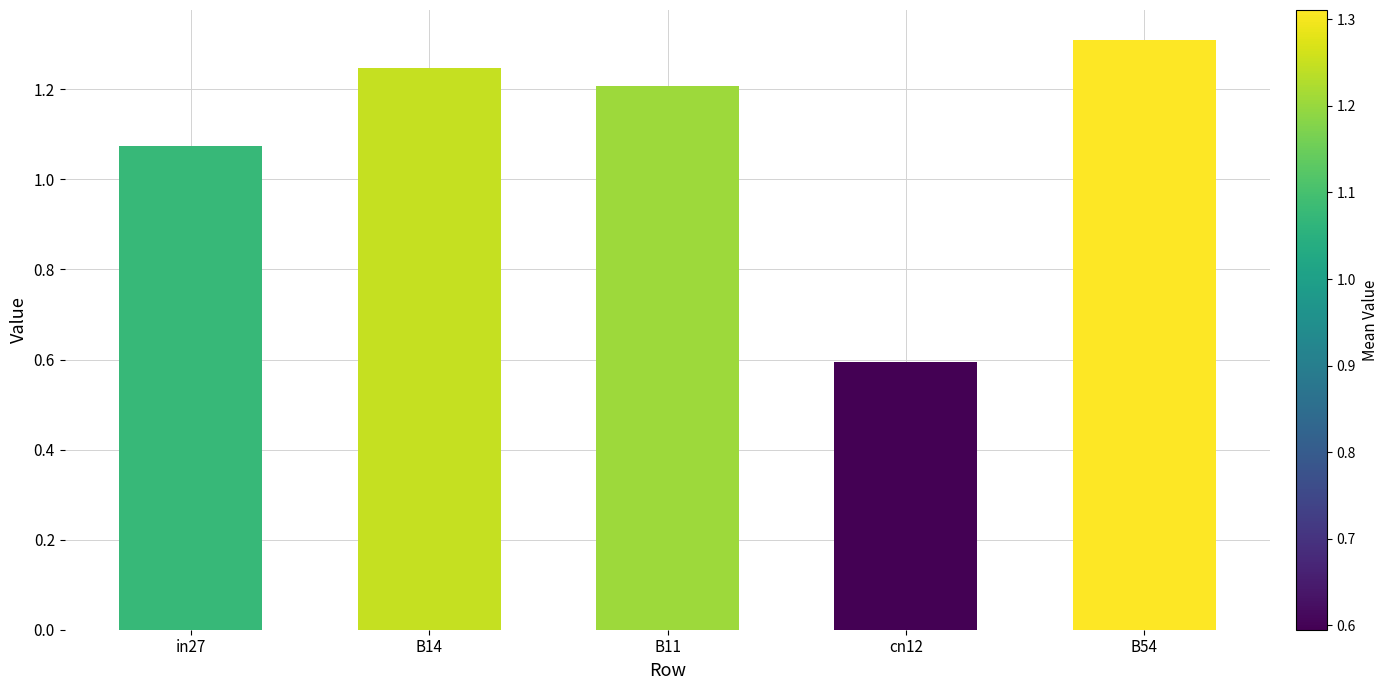

How many data points are less than 1?

1